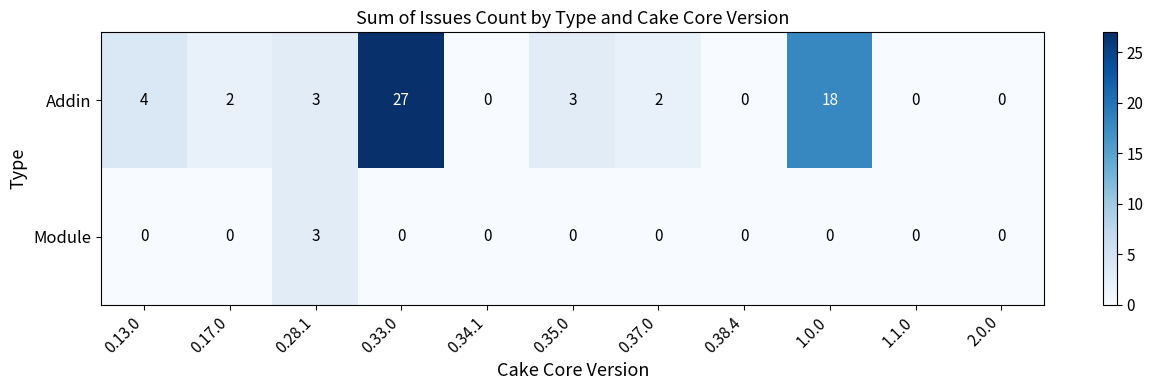

How many positive values does the Module series have?

1